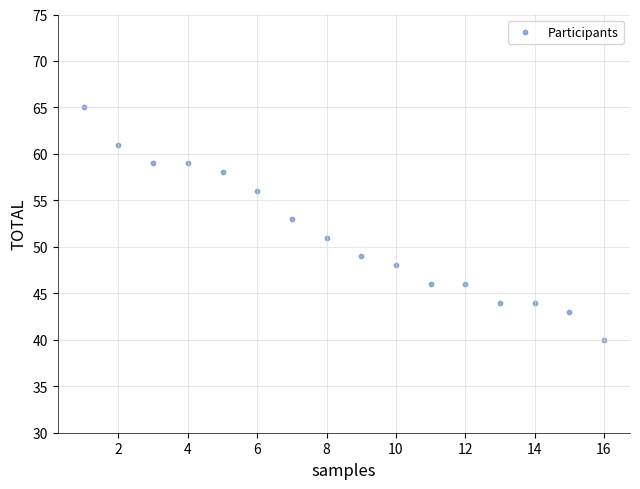

What is the range of Y values (max minus min)?

25